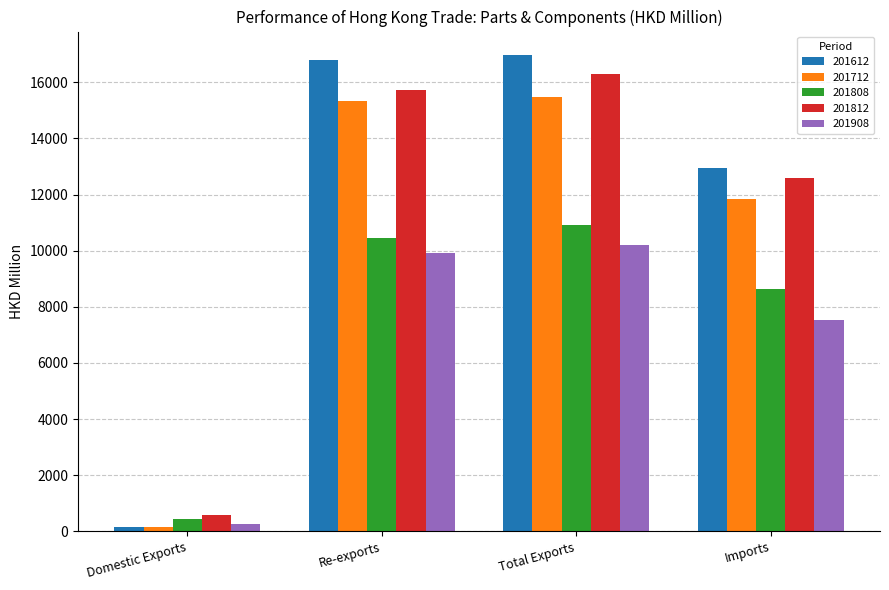

At how many categories does at least one series exceed 1912?

3